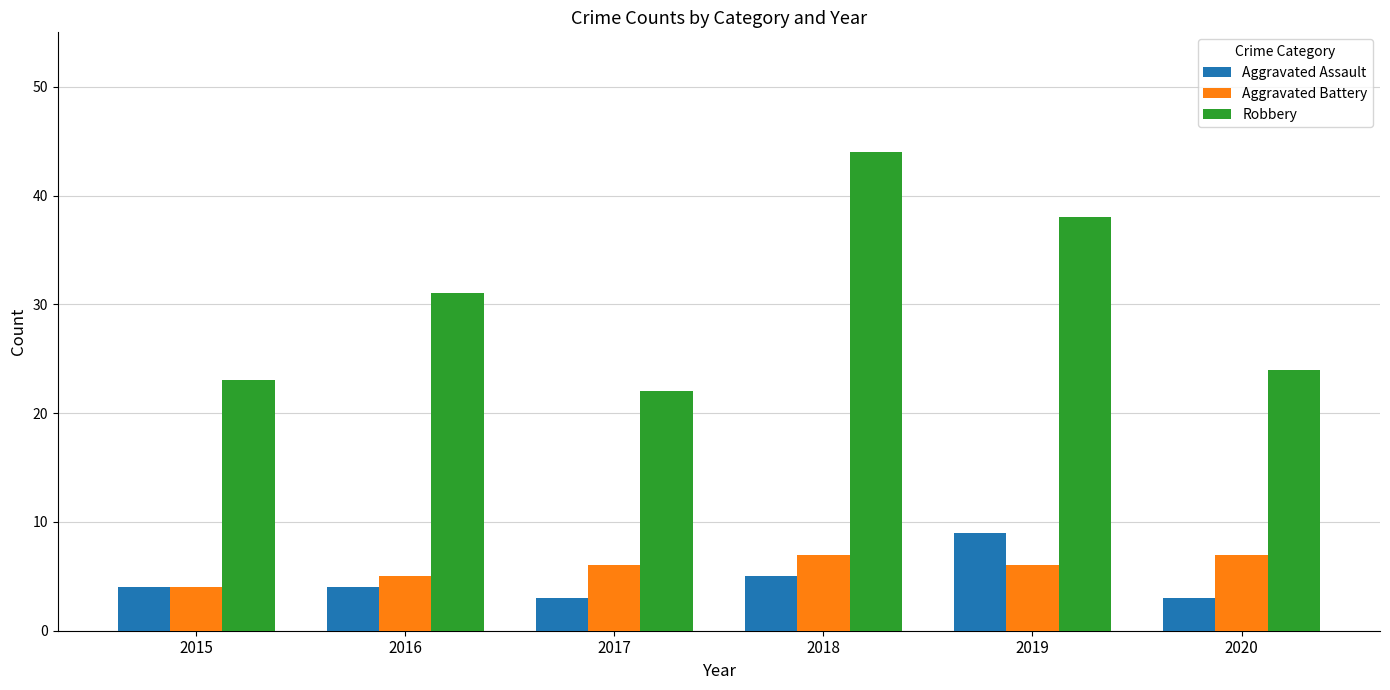

What is the smallest value displayed?

3